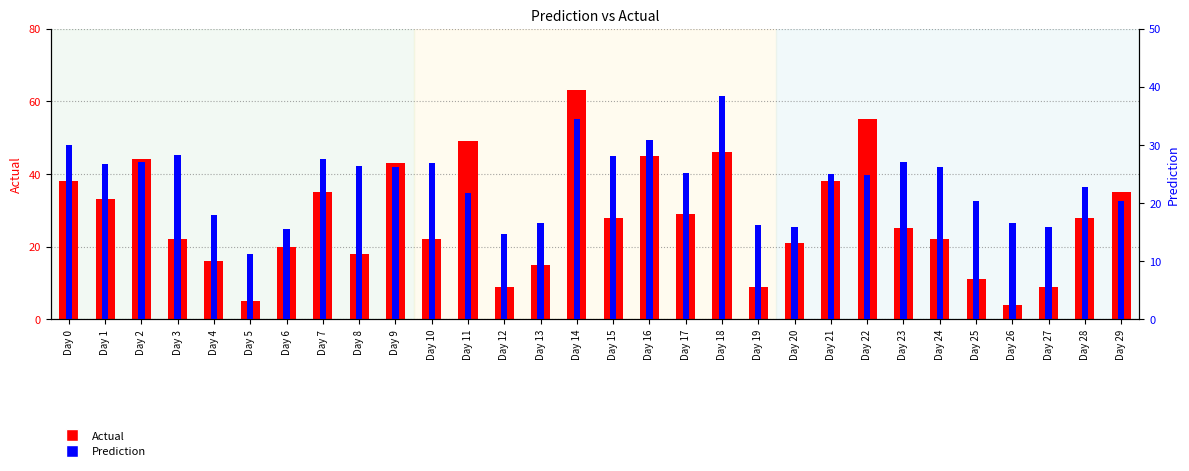

What is the value of the Prediction bar at the 26th from the left?

20.3